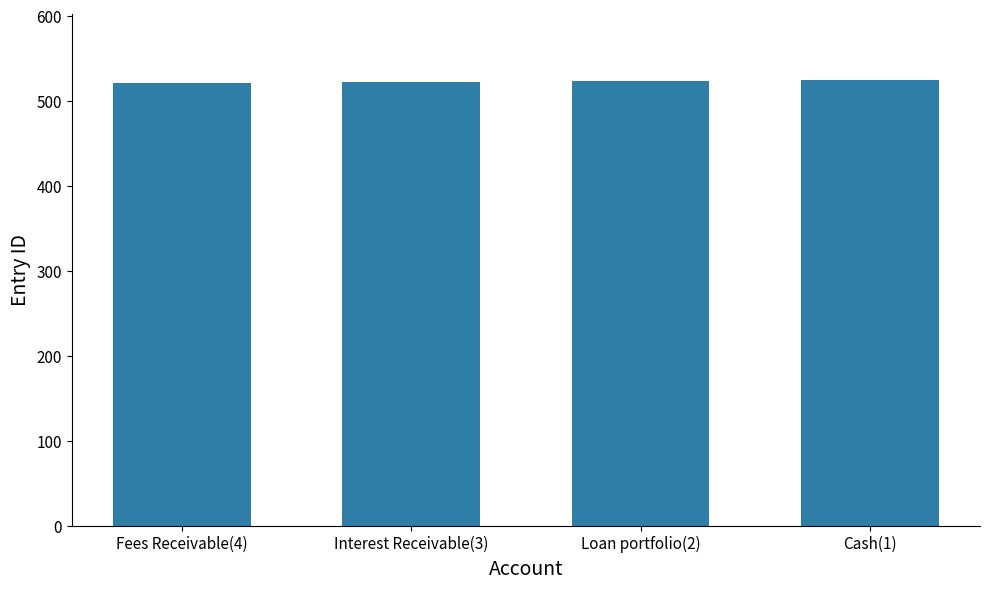

What is the label of the 4th bar from the left?

Cash(1)